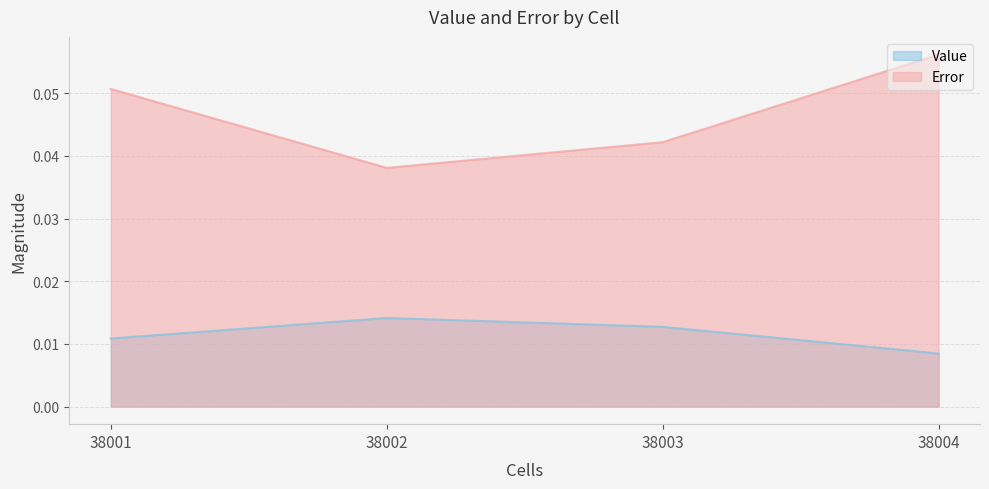

List the series in order of their peak value, highest first.

Error, Value